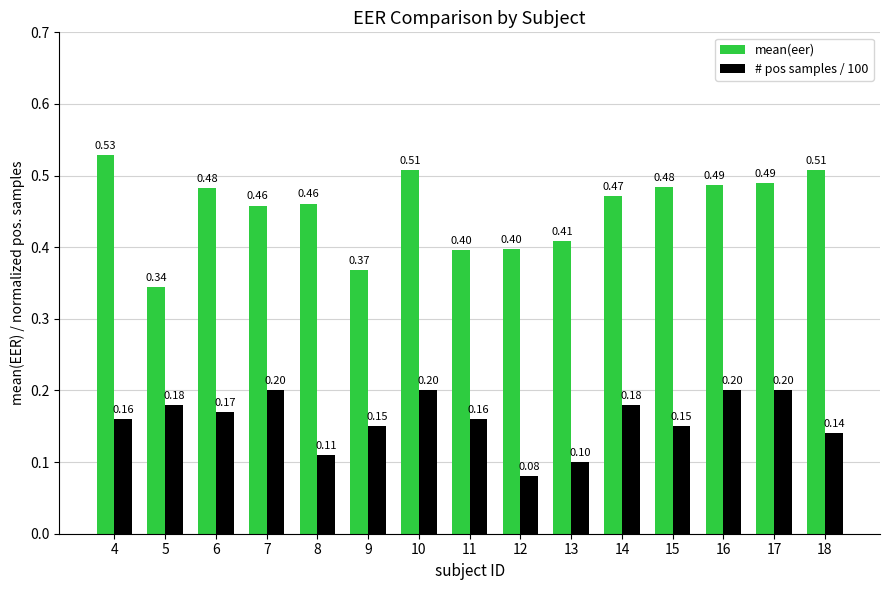

List the series in order of their peak value, lowest first.

# pos samples / 100, mean(eer)